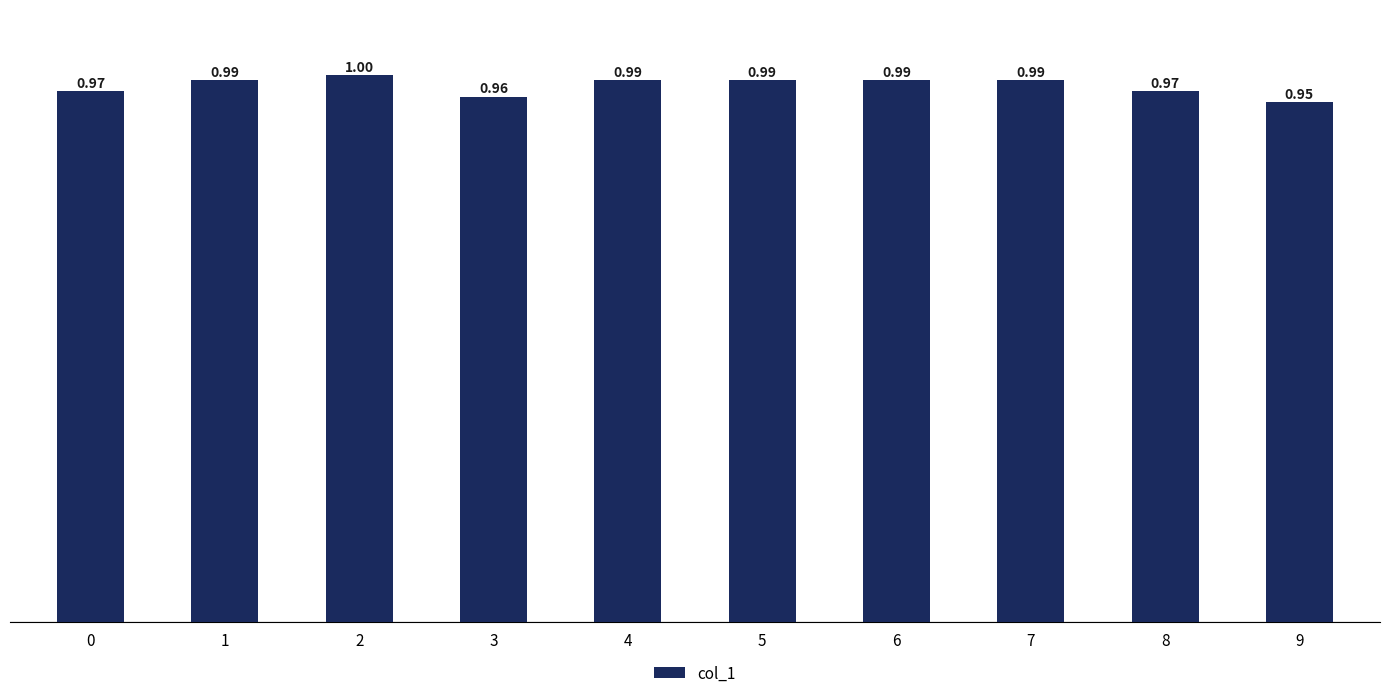

The chart shows a value of 1.0 at 8. True or false?

True